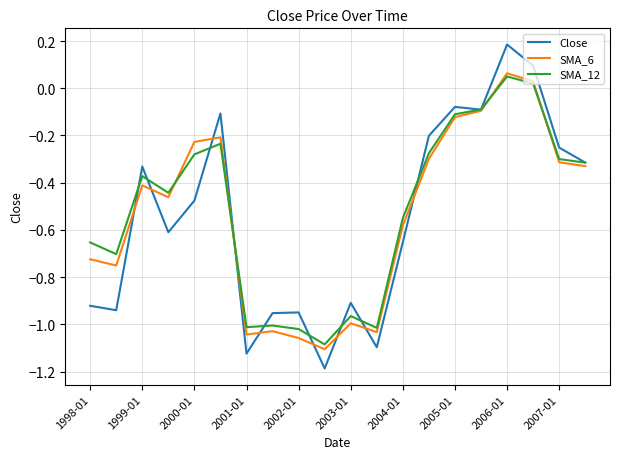

Which series has the largest range (max minus min)?

Close